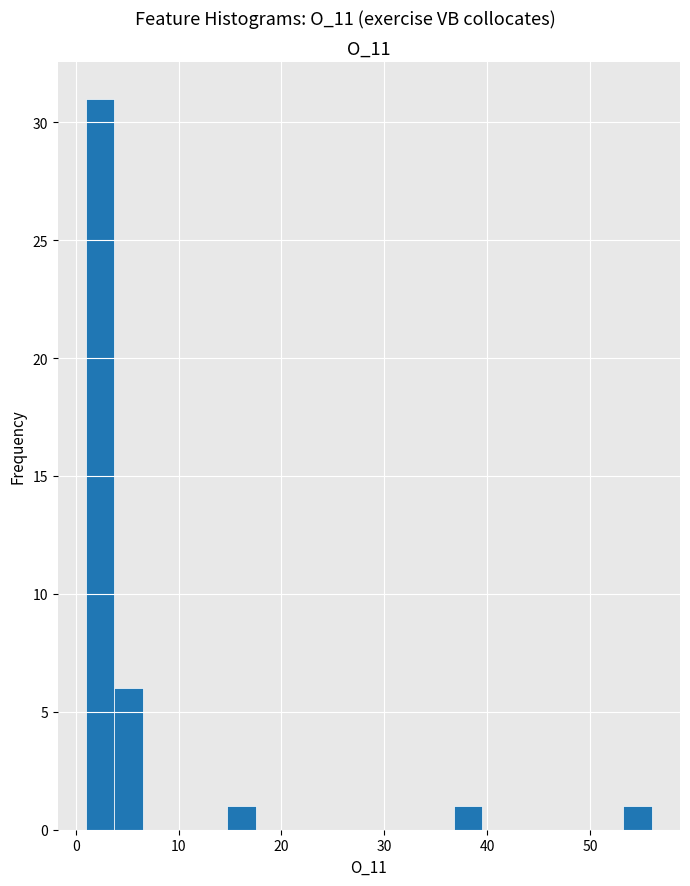

Read against the x-axis, roughly where is the centre of the tallest bar?

2